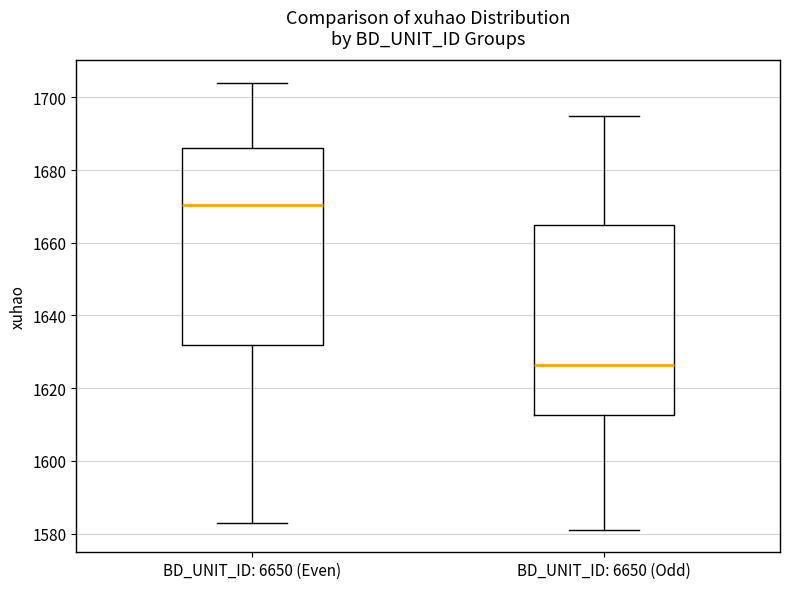

Which box is the tallest, from its lower edge to its upper edge?

BD_UNIT_ID: 6650 (Even)